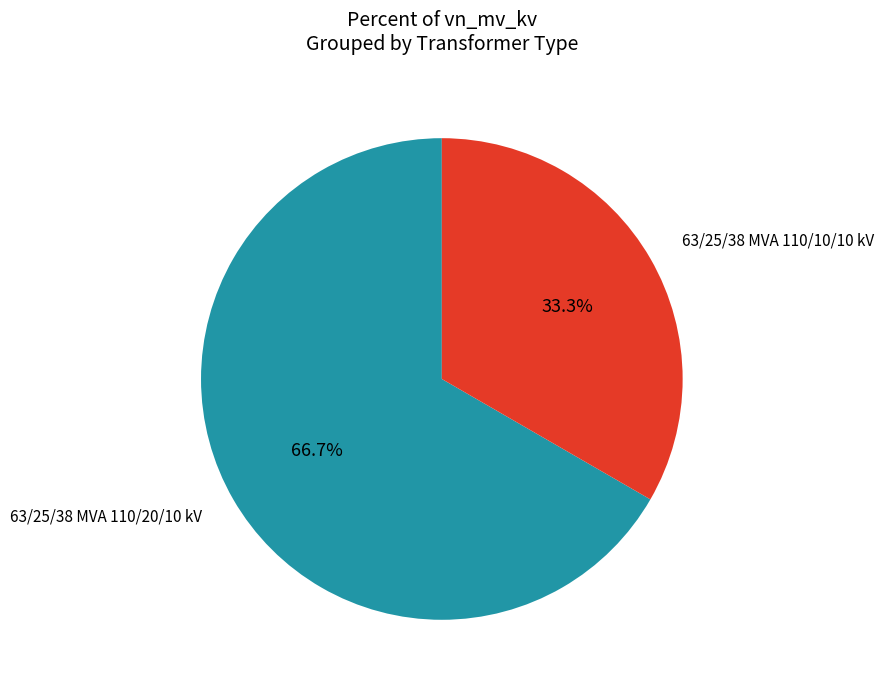

Does any single category account for the majority?

Yes